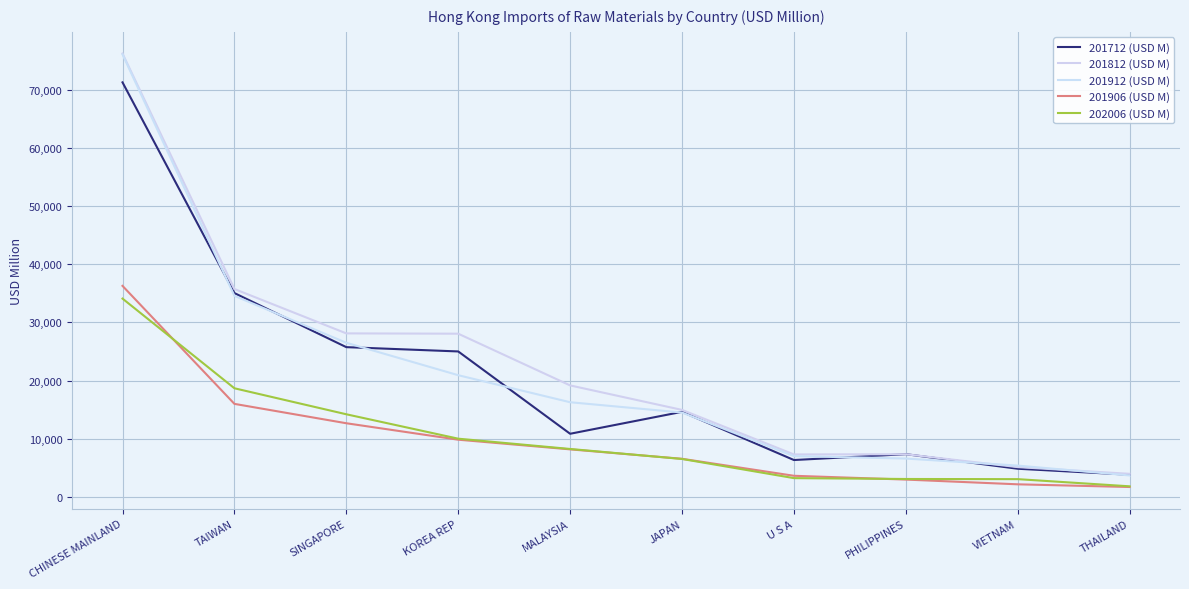

What is the difference between the highest and lowest values at MALAYSIA?

10985.7